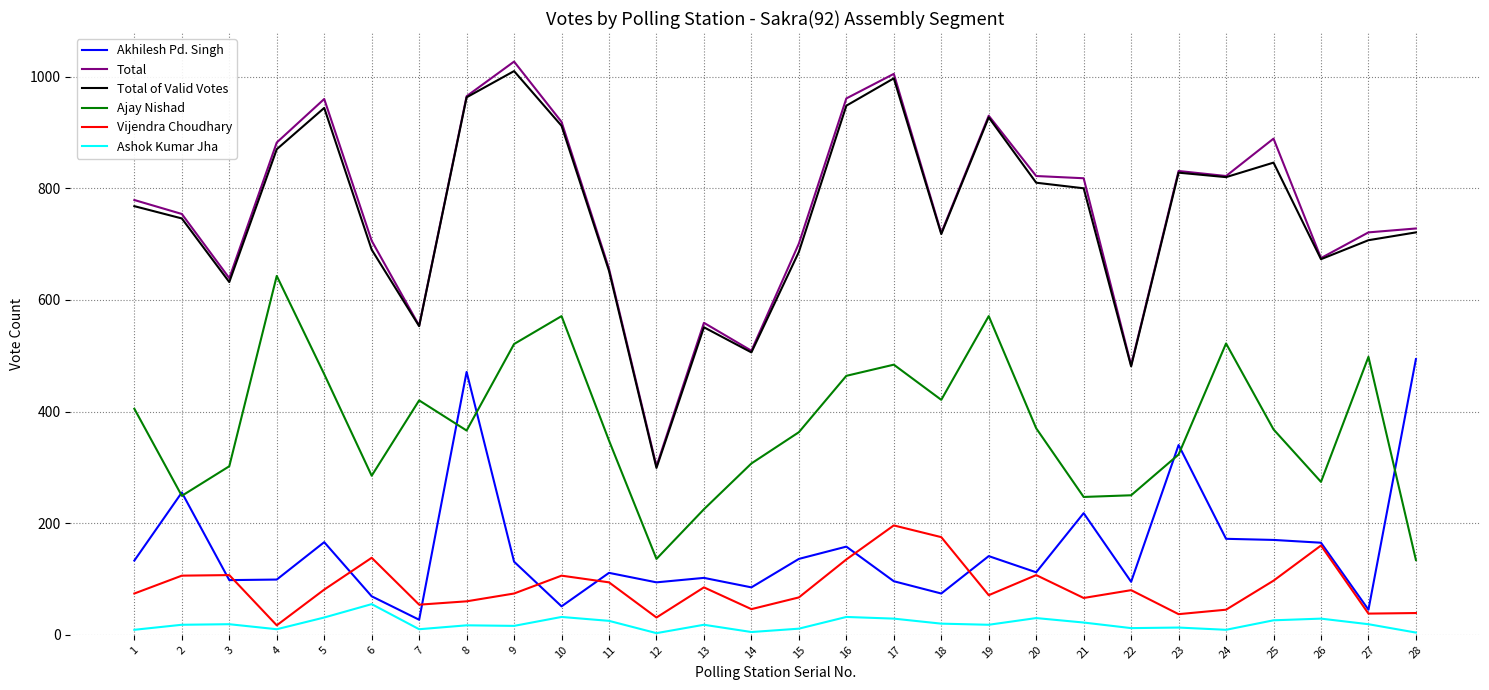

Is it true that Total equals 701 at 15?

True